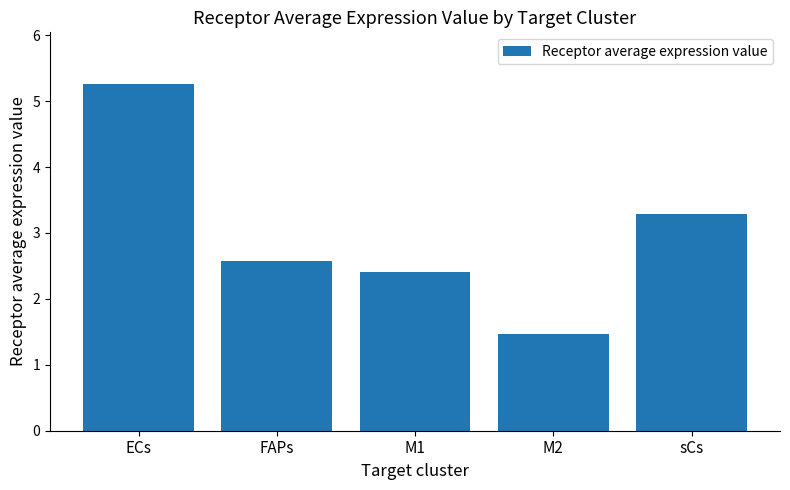

Is it true that the value at M1 is 0.6?

False